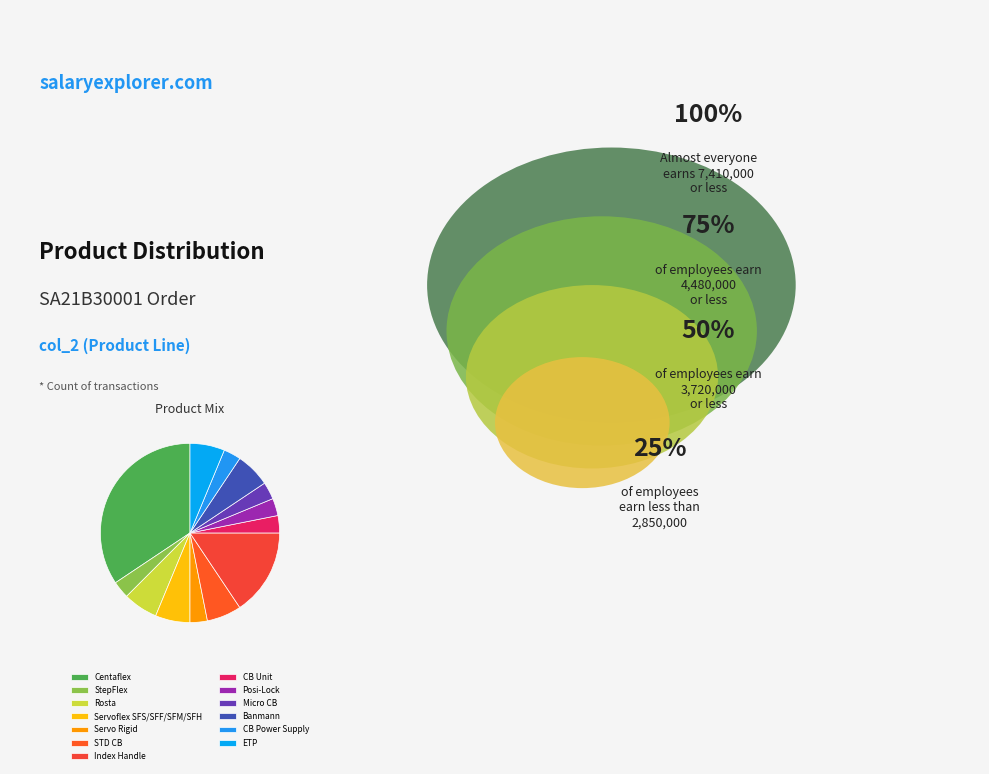

Between Rosta and Banmann, which is larger?

Rosta